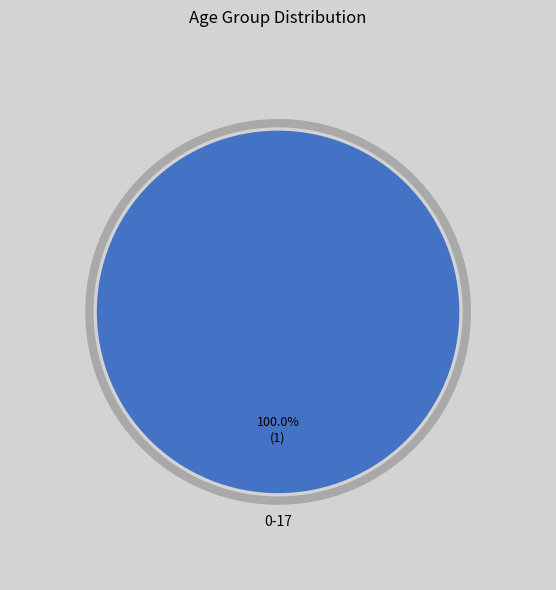

Is there a majority slice in this chart?

Yes